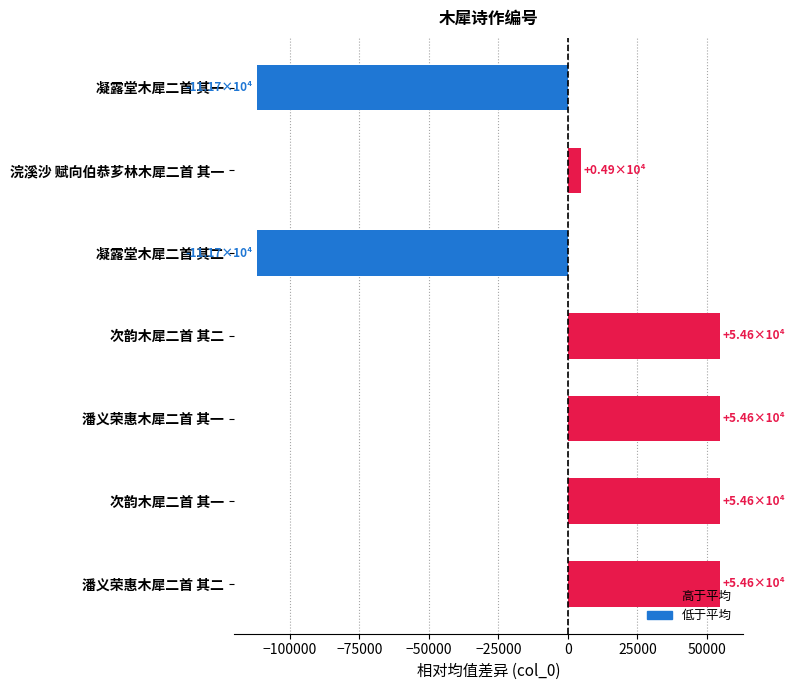

What is the minimum value shown in the chart?

-111723